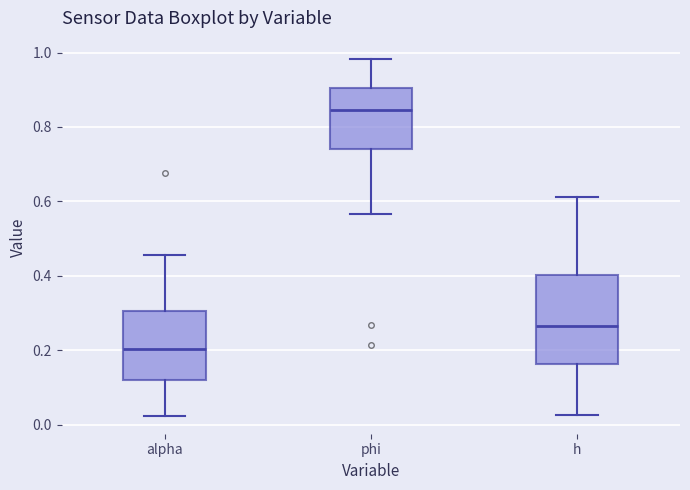

Reading left to right, transcribe this box plot: for each box, give where its median line is, the range the box spans, and where its two whiskers end, as read against the y-axis. The values are not printed on the chart, so give them approximately, as read against the axis.

alpha: median 0.20, box 0.12 to 0.30, whiskers 0.02 to 0.46
phi: median 0.84, box 0.74 to 0.90, whiskers 0.56 to 0.98
h: median 0.26, box 0.16 to 0.40, whiskers 0.02 to 0.62